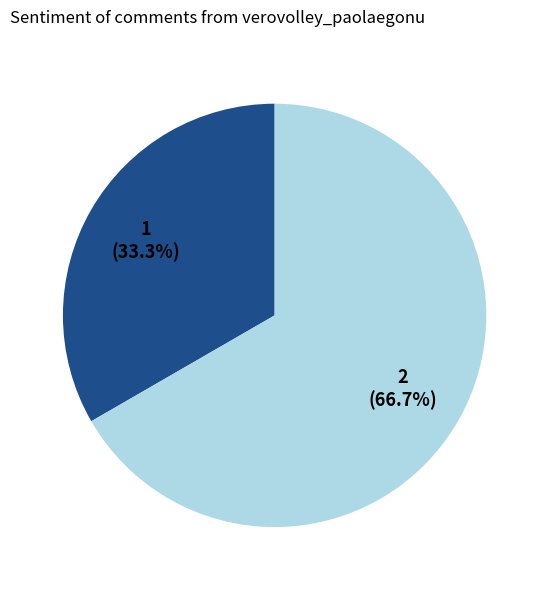

Is there any slice that represents more than half of the pie?

Yes